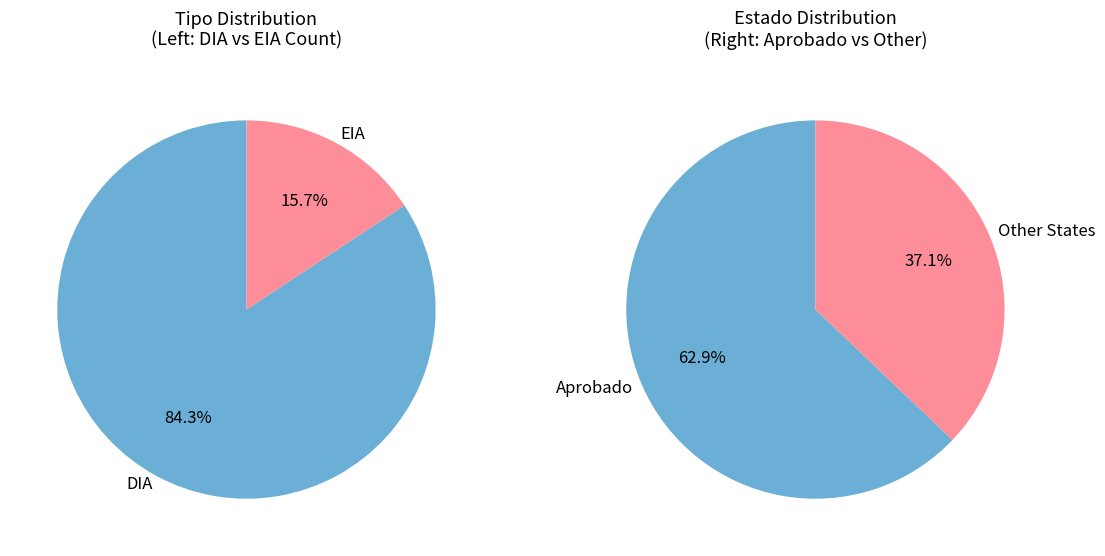

Rank the categories by value from lowest to highest.

EIA, DIA